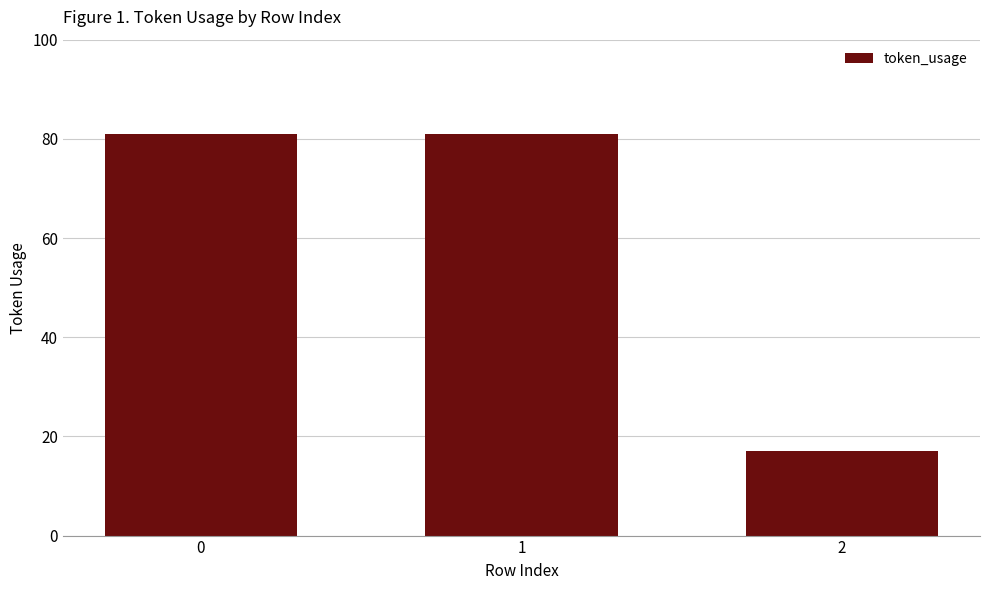

What is the sum of all values?

179